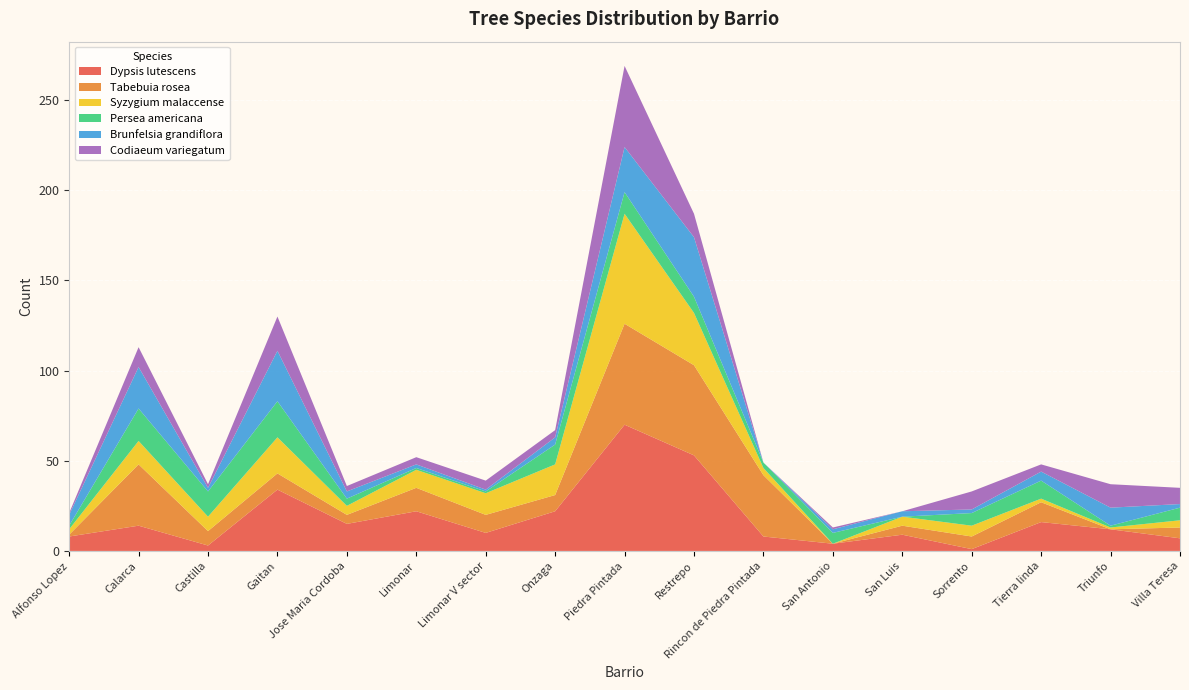

Reading left to right, list all the values displayed in this chart.

Dypsis lutescens: Alfonso Lopez=8	Calarca=14	Castilla=3	Gaitan=34	Jose Maria Cordoba=15	Limonar=22	Limonar V sector=10	Onzaga=22	Piedra Pintada=70	Restrepo=53	Rincon de Piedra Pintada=8	San Antonio=4	San Luis=9	Sorrento=1	Tierra linda=16	Triunfo=12	Villa Teresa=7
Tabebuia rosea: Alfonso Lopez=1	Calarca=34	Castilla=8	Gaitan=9	Jose Maria Cordoba=5	Limonar=13	Limonar V sector=10	Onzaga=9	Piedra Pintada=56	Restrepo=50	Rincon de Piedra Pintada=34	San Antonio=0	San Luis=5	Sorrento=7	Tierra linda=11	Triunfo=0	Villa Teresa=6
Syzygium malaccense: Alfonso Lopez=3	Calarca=13	Castilla=8	Gaitan=20	Jose Maria Cordoba=5	Limonar=10	Limonar V sector=12	Onzaga=17	Piedra Pintada=61	Restrepo=29	Rincon de Piedra Pintada=4	San Antonio=0	San Luis=5	Sorrento=6	Tierra linda=2	Triunfo=1	Villa Teresa=4
Persea americana: Alfonso Lopez=2	Calarca=18	Castilla=14	Gaitan=20	Jose Maria Cordoba=4	Limonar=1	Limonar V sector=1	Onzaga=11	Piedra Pintada=12	Restrepo=9	Rincon de Piedra Pintada=3	San Antonio=6	San Luis=0	Sorrento=7	Tierra linda=10	Triunfo=1	Villa Teresa=7
Brunfelsia grandiflora: Alfonso Lopez=6	Calarca=23	Castilla=2	Gaitan=28	Jose Maria Cordoba=4	Limonar=2	Limonar V sector=1	Onzaga=4	Piedra Pintada=25	Restrepo=33	Rincon de Piedra Pintada=0	San Antonio=2	San Luis=3	Sorrento=2	Tierra linda=5	Triunfo=10	Villa Teresa=2
Codiaeum variegatum: Alfonso Lopez=1	Calarca=11	Castilla=2	Gaitan=19	Jose Maria Cordoba=3	Limonar=4	Limonar V sector=5	Onzaga=4	Piedra Pintada=45	Restrepo=13	Rincon de Piedra Pintada=0	San Antonio=1	San Luis=0	Sorrento=10	Tierra linda=4	Triunfo=13	Villa Teresa=9